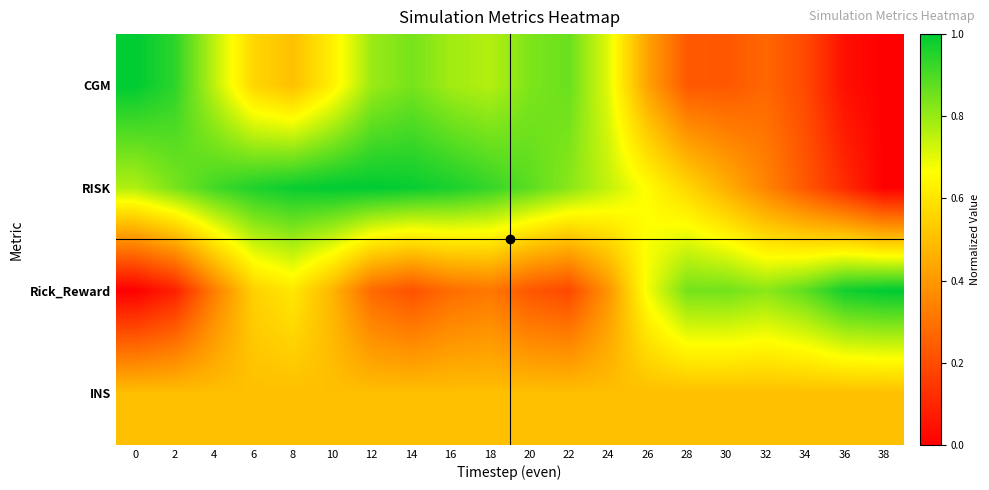

What is the total value across all series at 6?

2.6